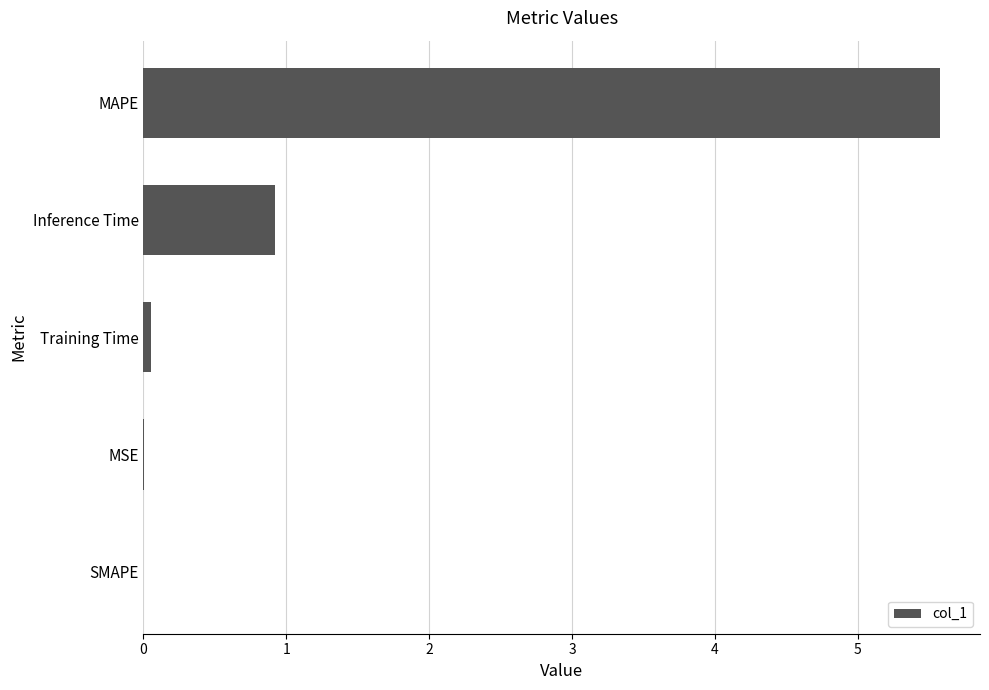

Where is the data nearest to the value 2?

Inference Time